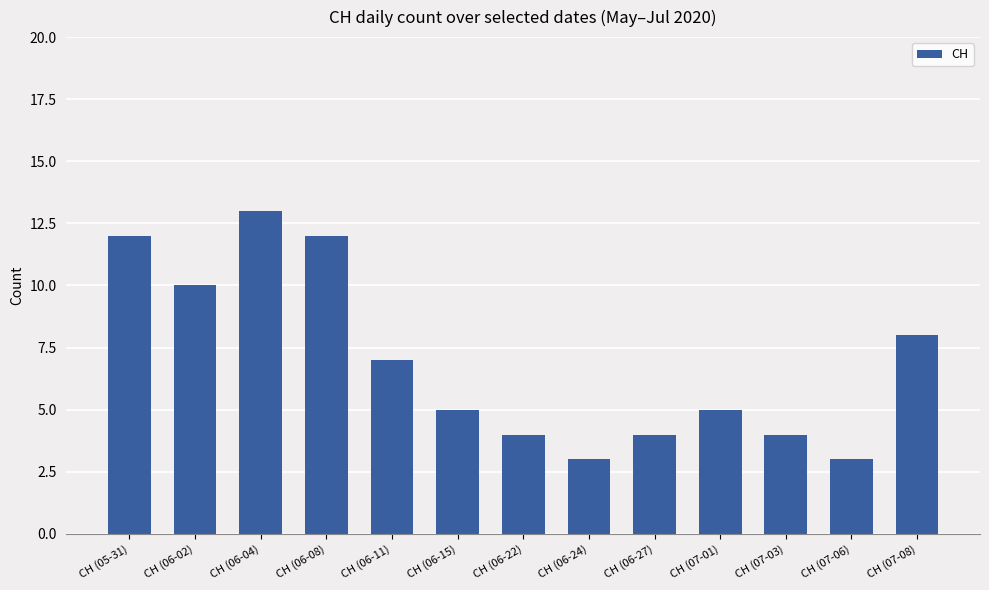

What is the value of the 6th bar from the left?

5